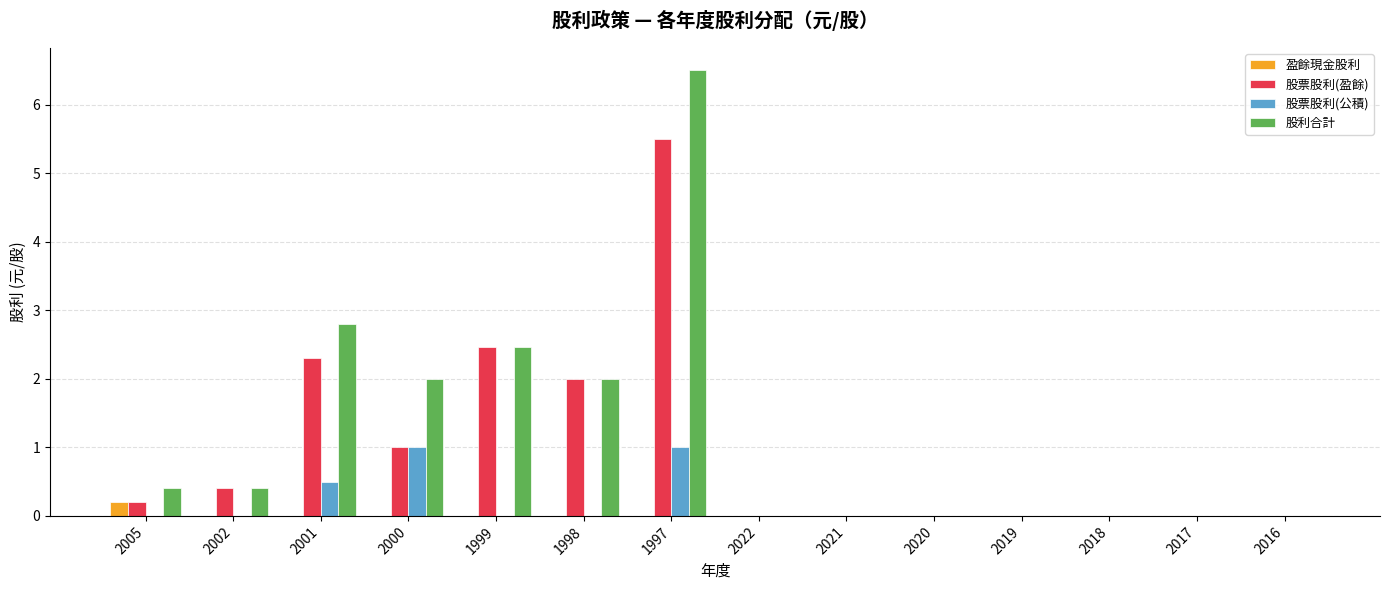

At which category does the chart reach its peak across all series?

1997